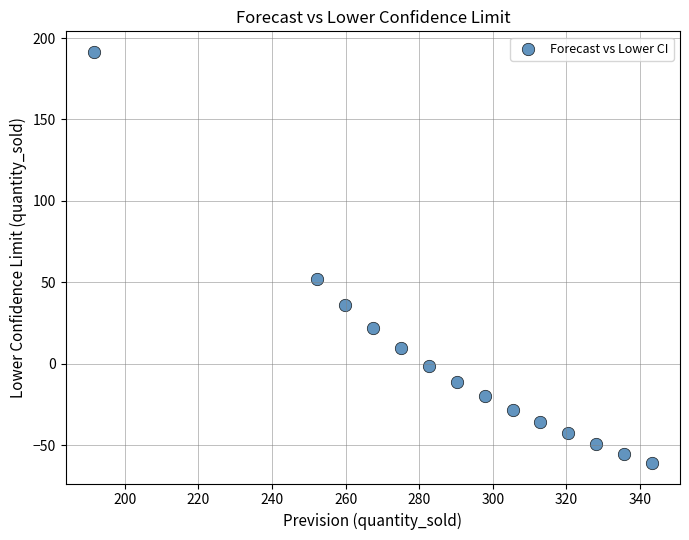

What is the range of Y values (max minus min)?

252.3